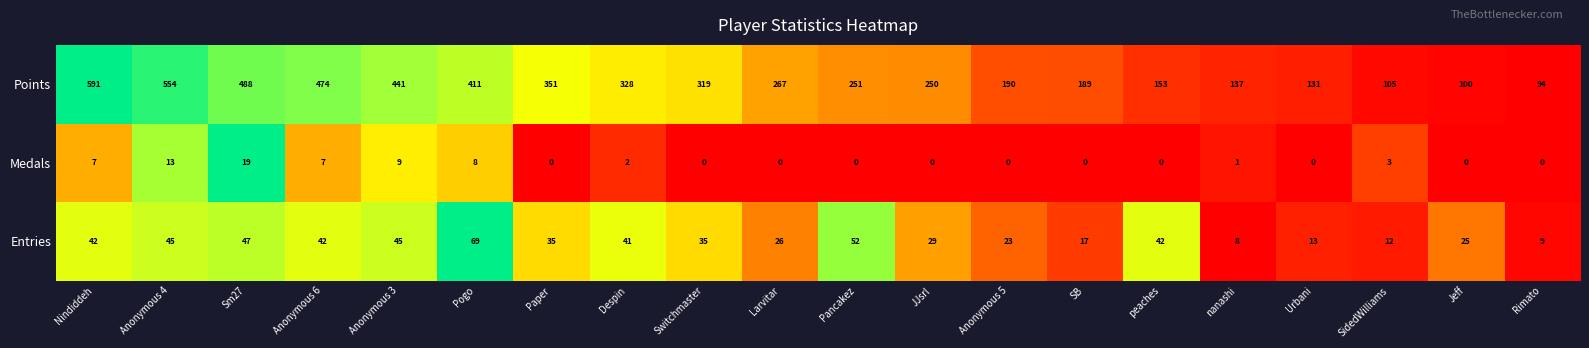

Rank the series by their maximum value, from lowest to highest.

Medals, Entries, Points